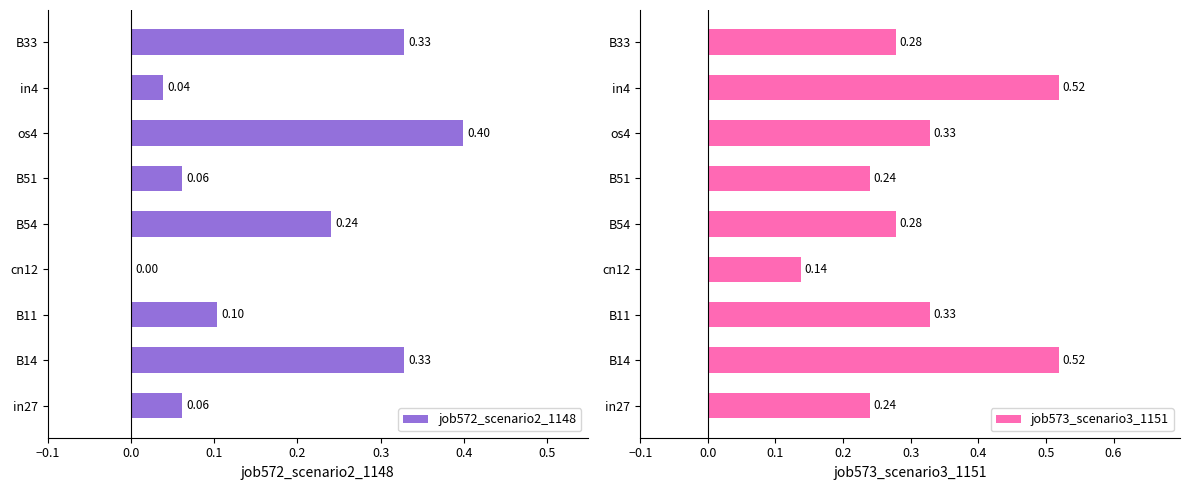

Reading right to left, list all the values displayed in this chart.

job572_scenario2_1148: 0.3	0.0	0.4	0.1	0.2	0.0	0.1	0.3	0.1
job573_scenario3_1151: 0.3	0.5	0.3	0.2	0.3	0.1	0.3	0.5	0.2